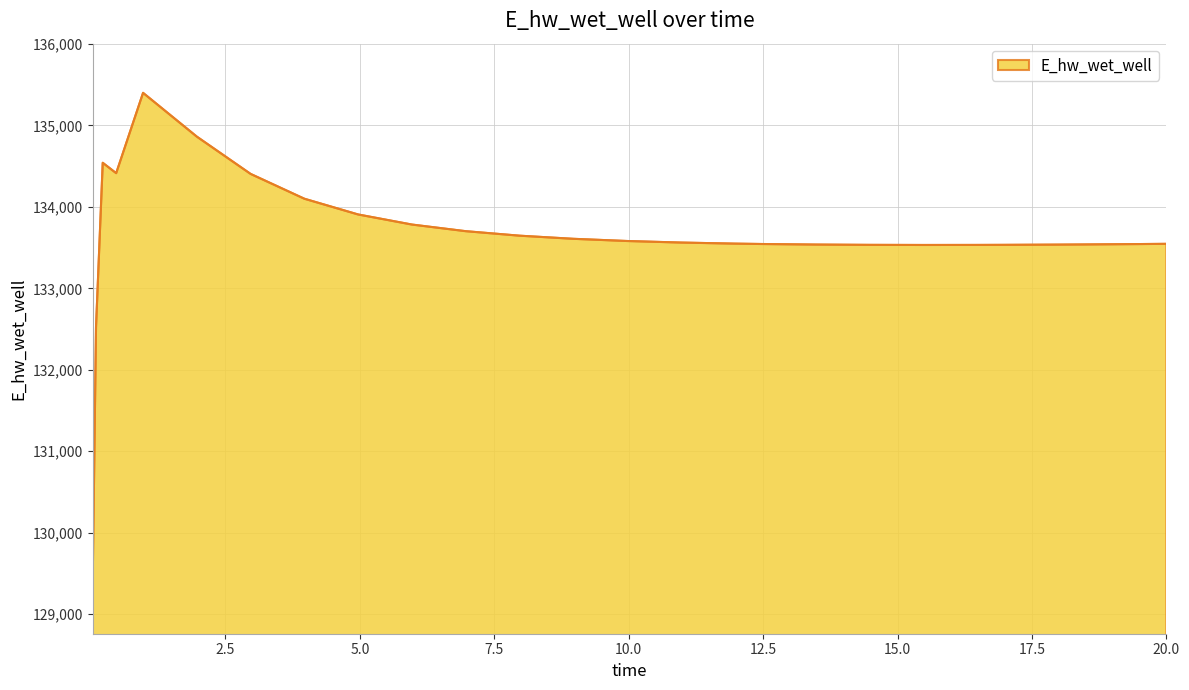

What is the smallest value displayed?

129363.0